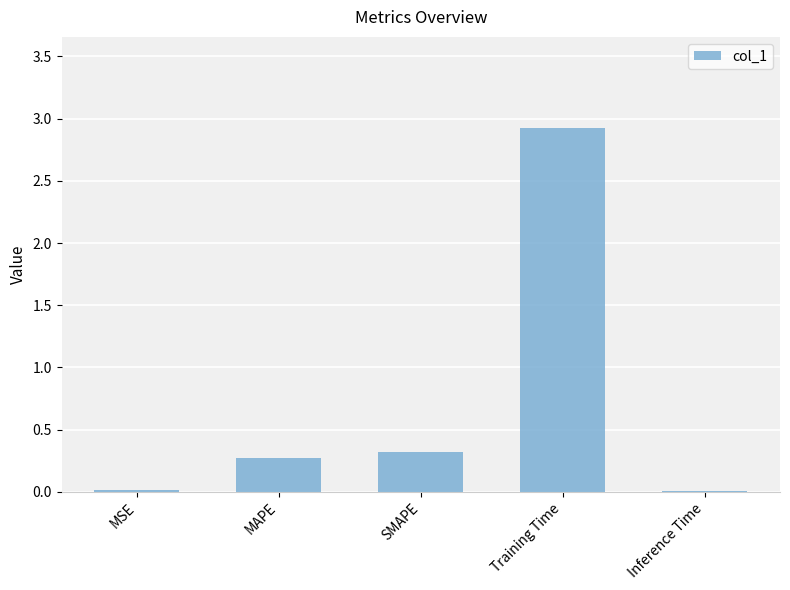

True or false: the data shows 0.1 at SMAPE.

False